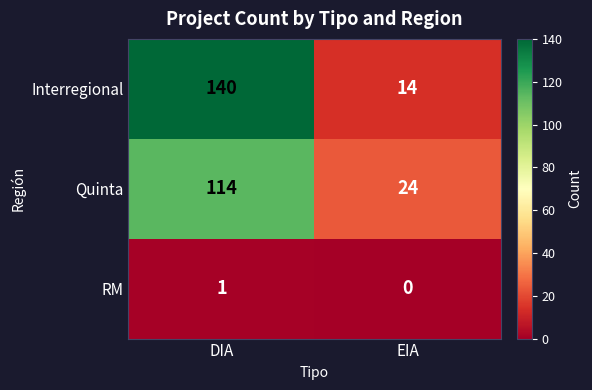

The Interregional series shows 199 at DIA. True or false?

False